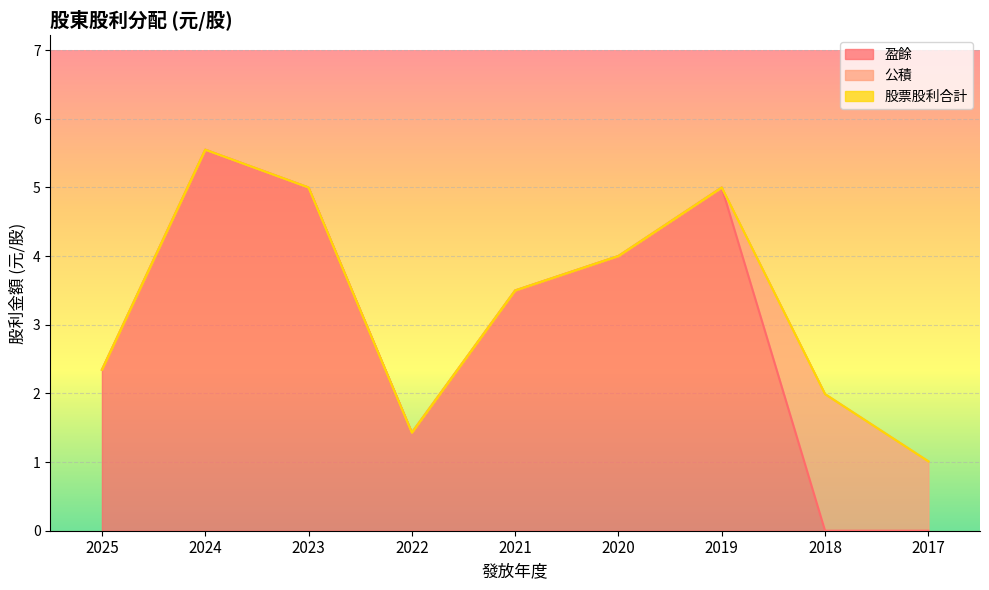

What are all the series names shown in the legend?

盈餘, 公積, 股票股利合計